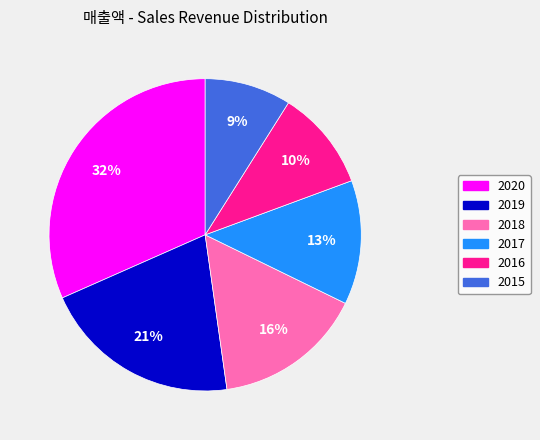

To the nearest percent, what is the difference between the largest and smallest slice percentages?

23%